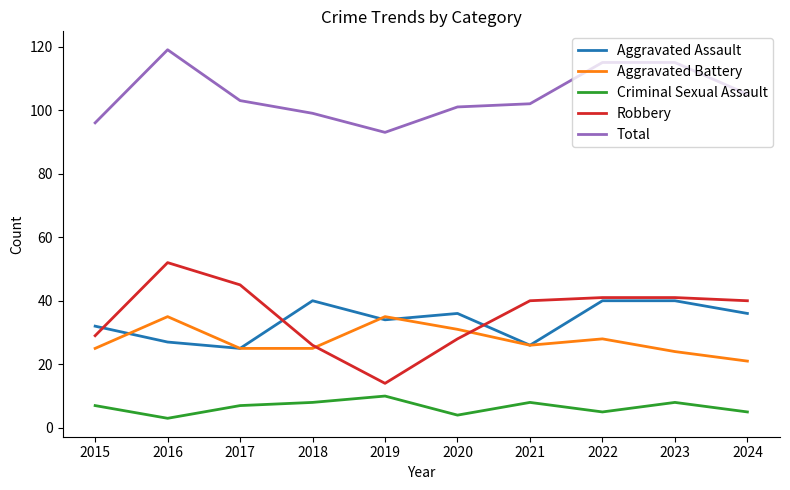

Rank the series by their maximum value, from lowest to highest.

Criminal Sexual Assault, Aggravated Battery, Aggravated Assault, Robbery, Total